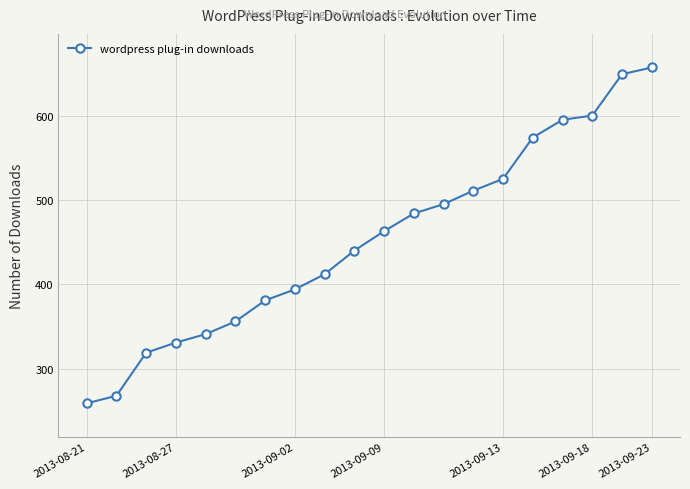

What is the maximum value shown in the chart?

657